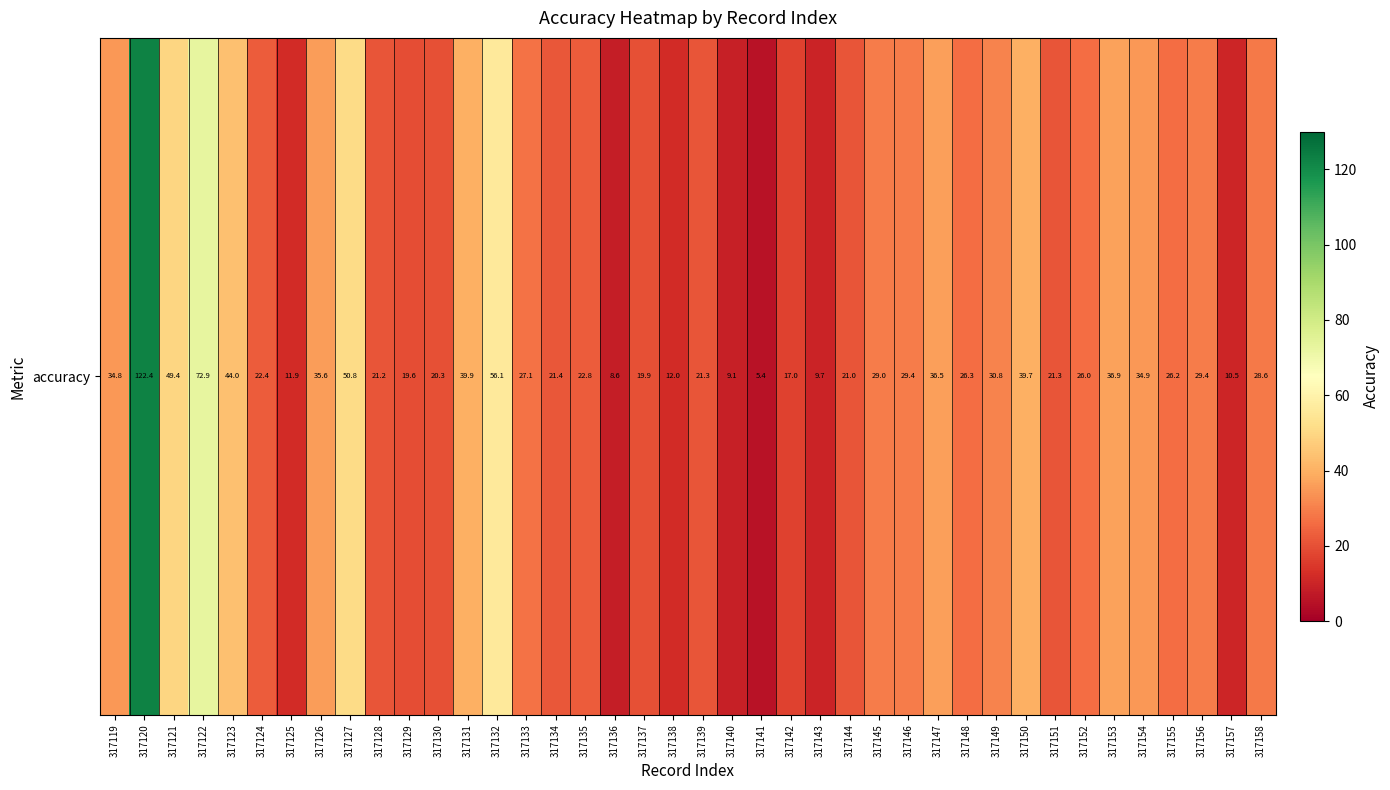

At which category does the chart reach its minimum across all series?

317141